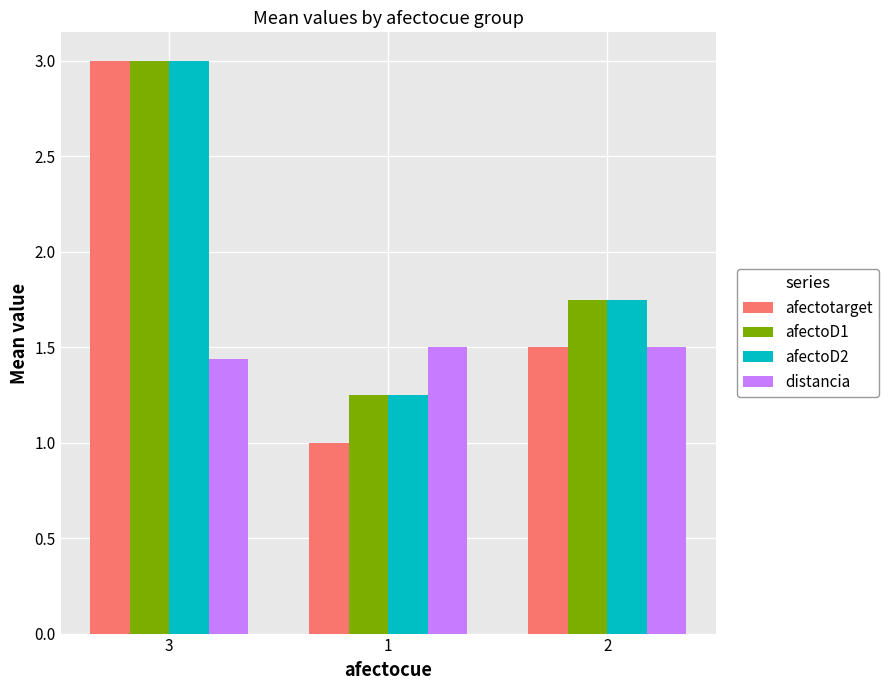

What is the difference between the highest and lowest values at 1?

0.5